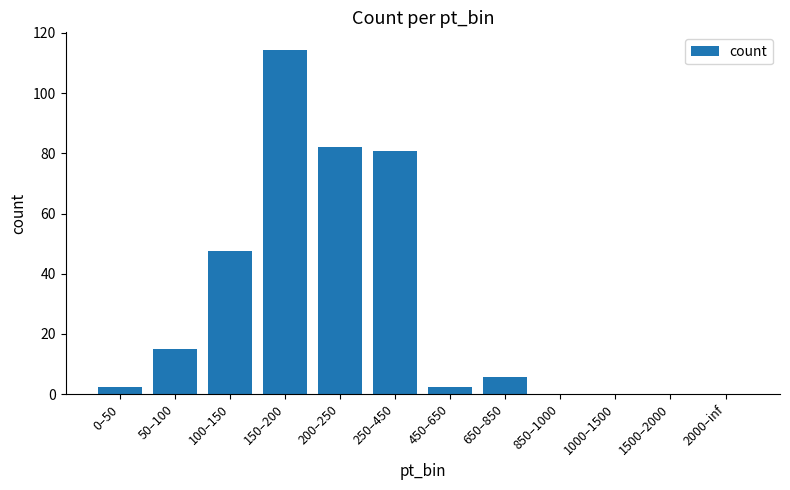

Are the bars horizontal?

No